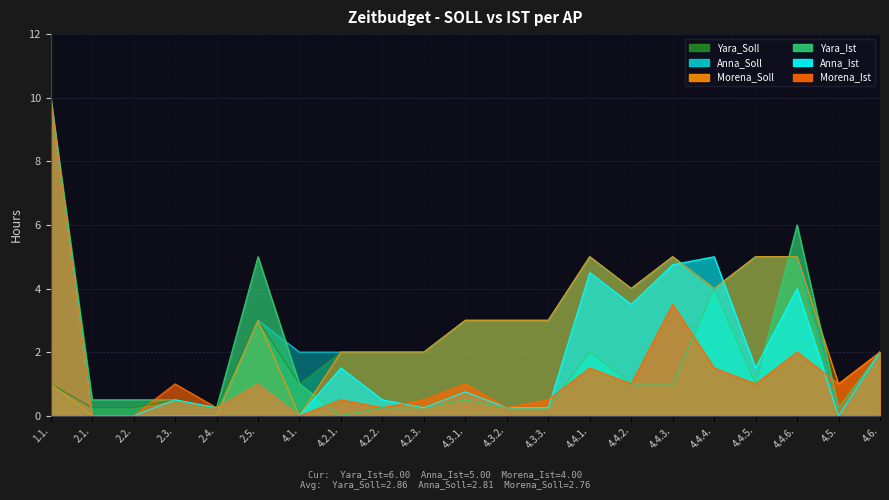

Between 4.4.1. and 4.5., which series saw the biggest shift?

Yara_Soll